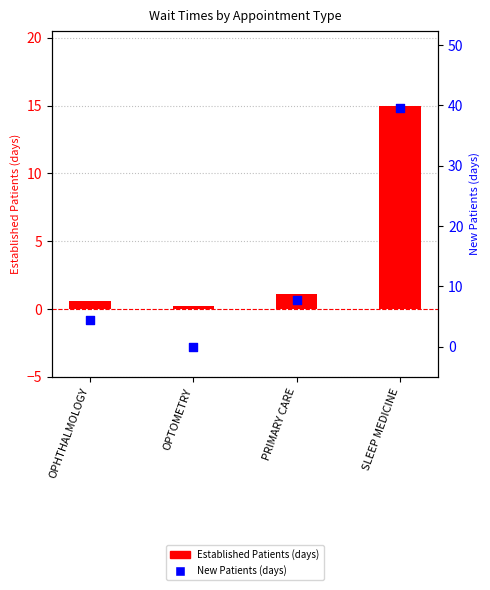

At which category is the sum across all series the highest?

SLEEP MEDICINE